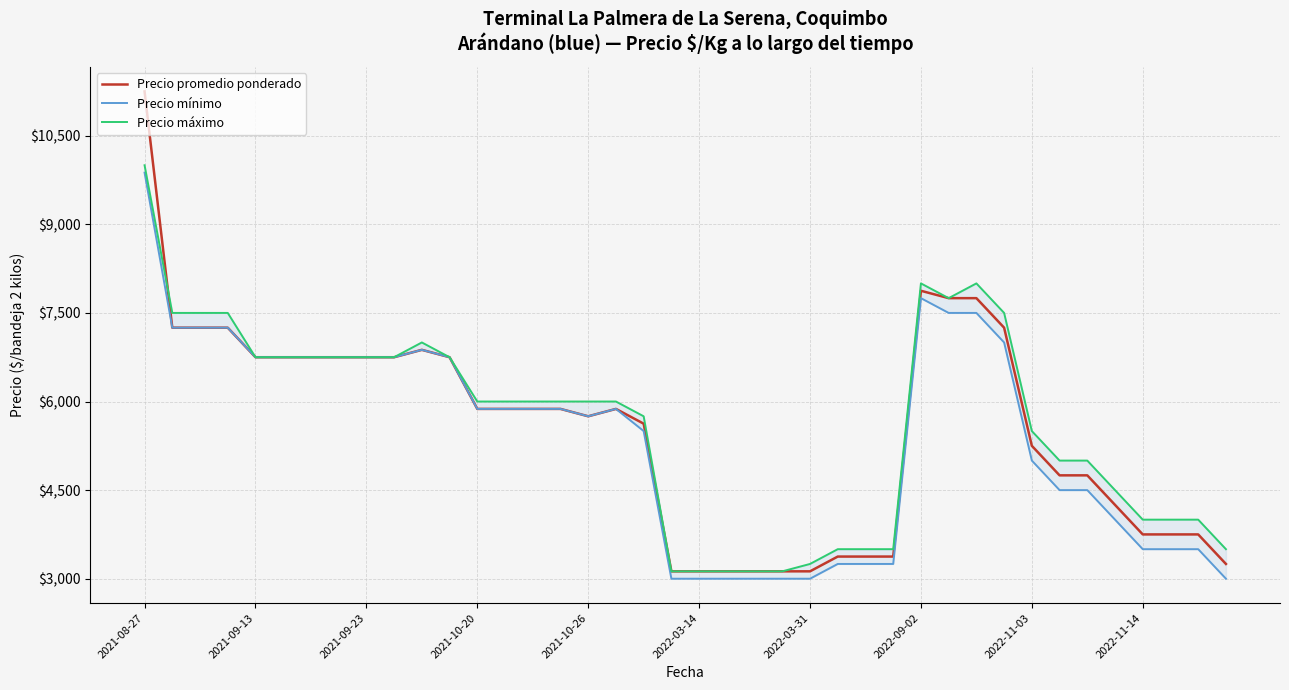

What is the maximum value for Precio promedio ponderado?

11250